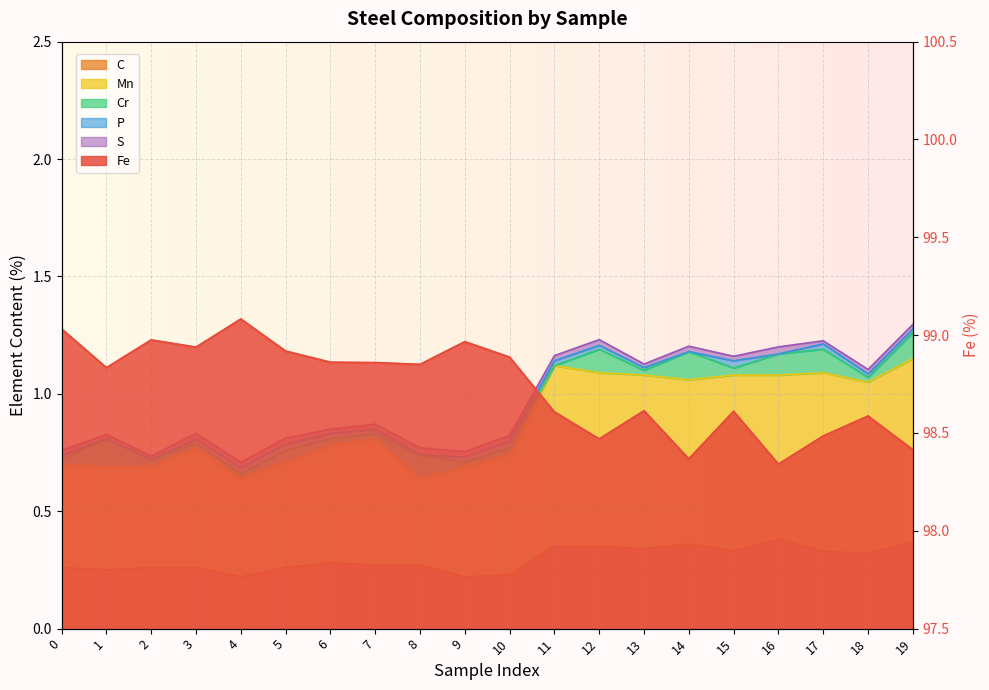

True or false: C has a value of 0.2 at 9.

True